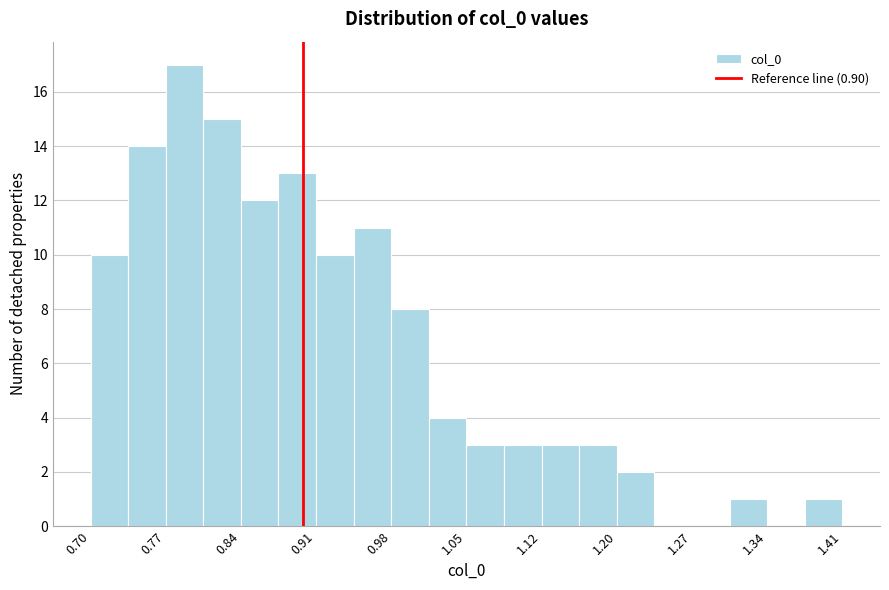

Read against the x-axis, roughly where is the centre of the tallest bar?

0.79